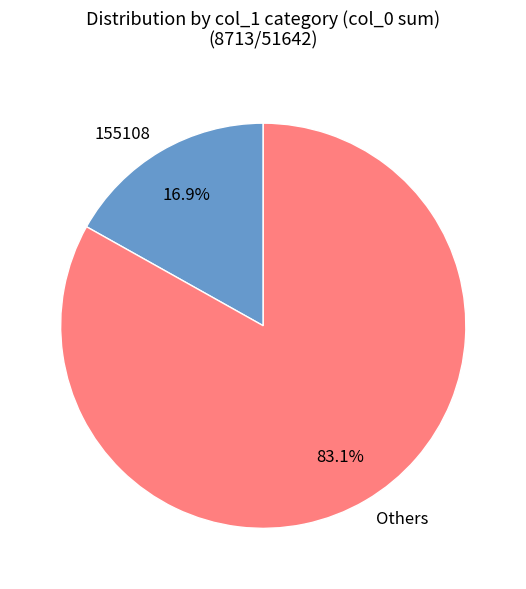

Is the sum of Others and 155108 greater than half?

Yes